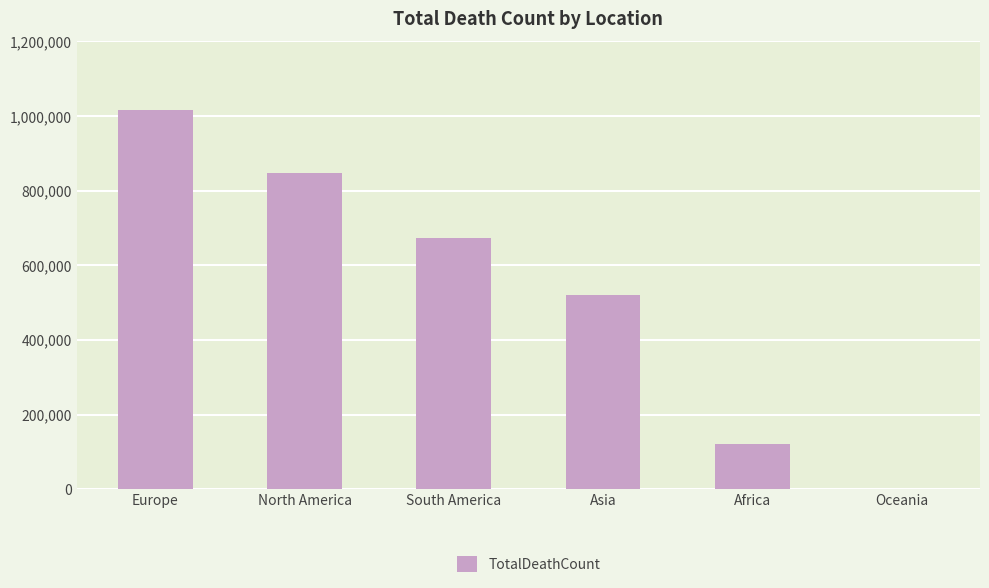

Between Oceania and South America, which is larger?

South America